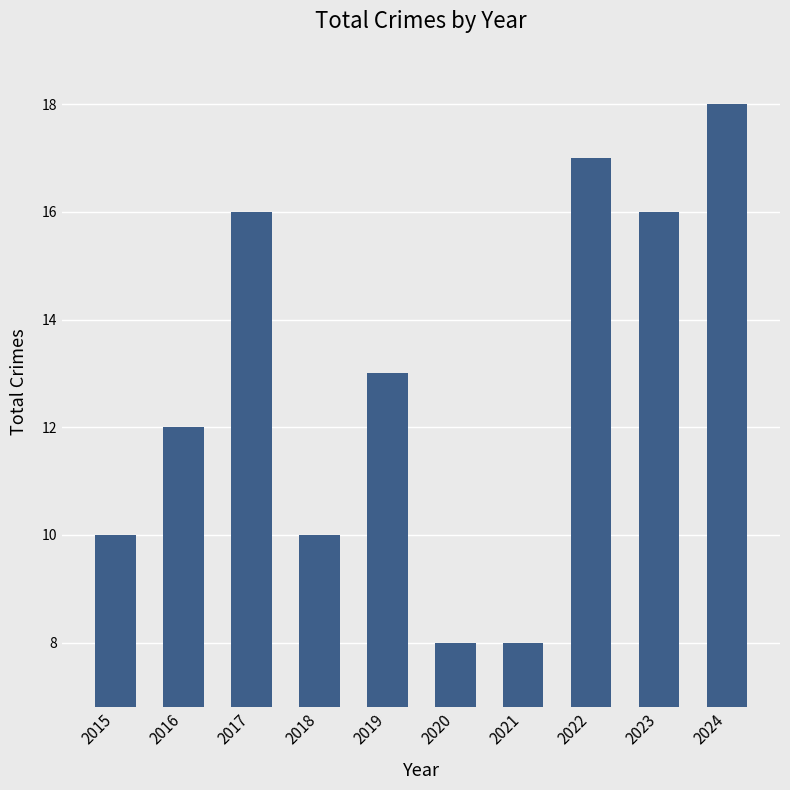

Count the number of categories in the chart.

10